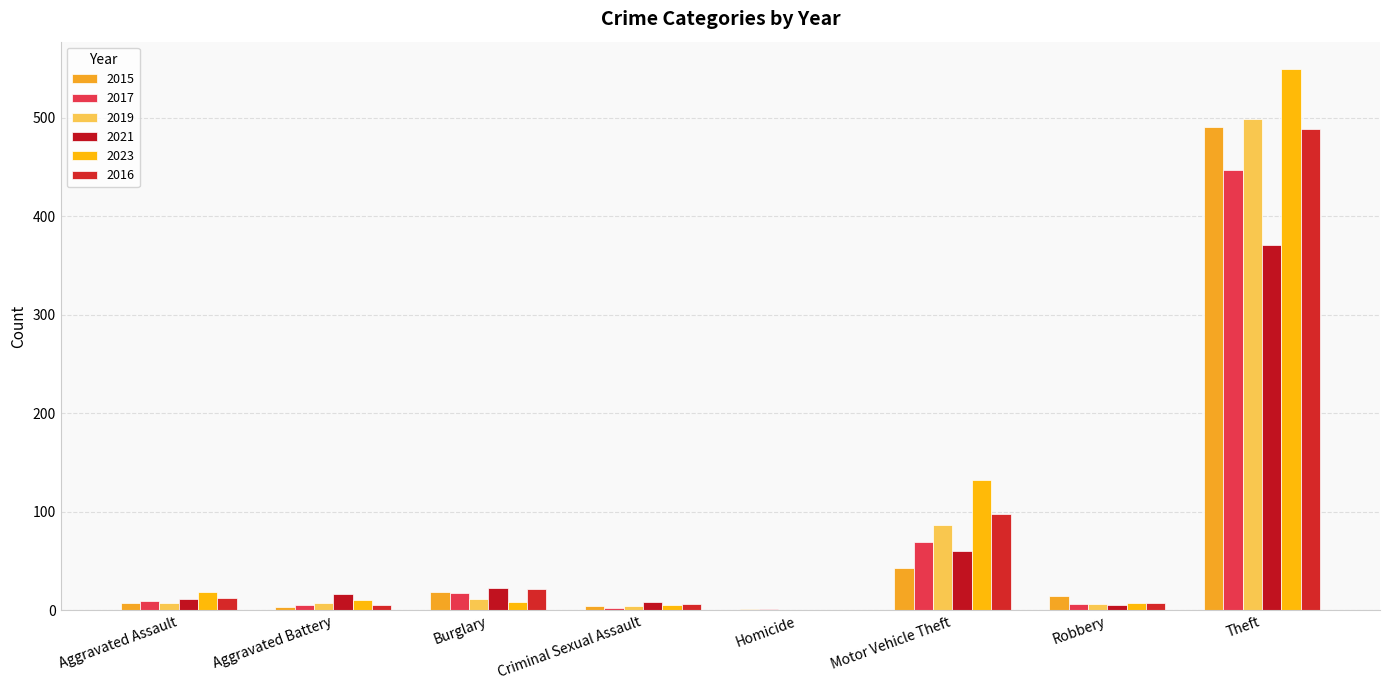

What are all the series names shown in the legend?

2015, 2017, 2019, 2021, 2023, 2016